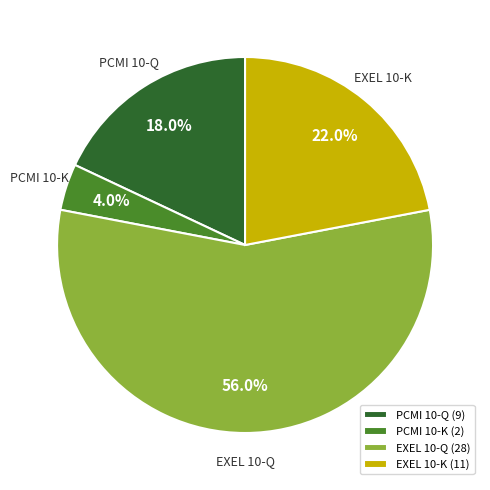

To the nearest percent, what is the difference between the largest and smallest slice percentages?

52%